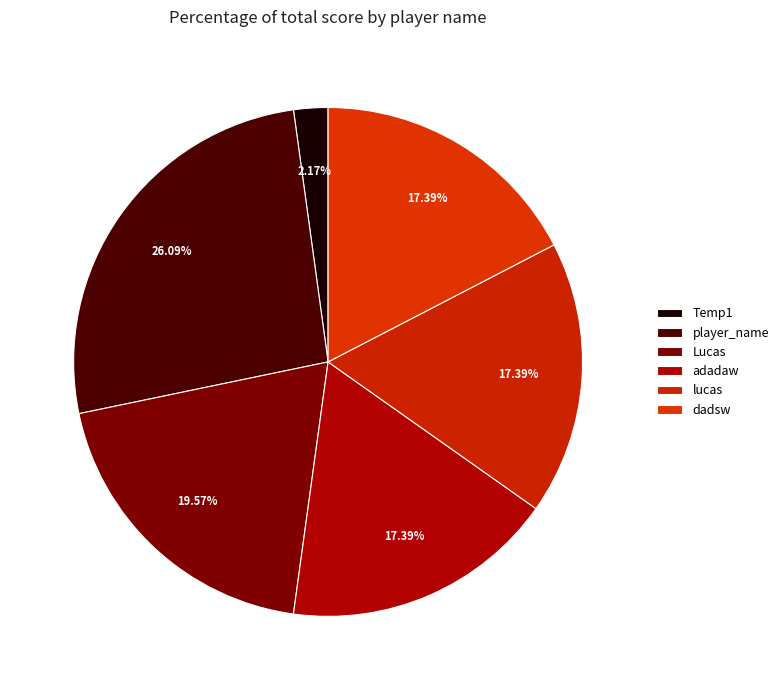

Which category has the smallest portion of the pie?

Temp1